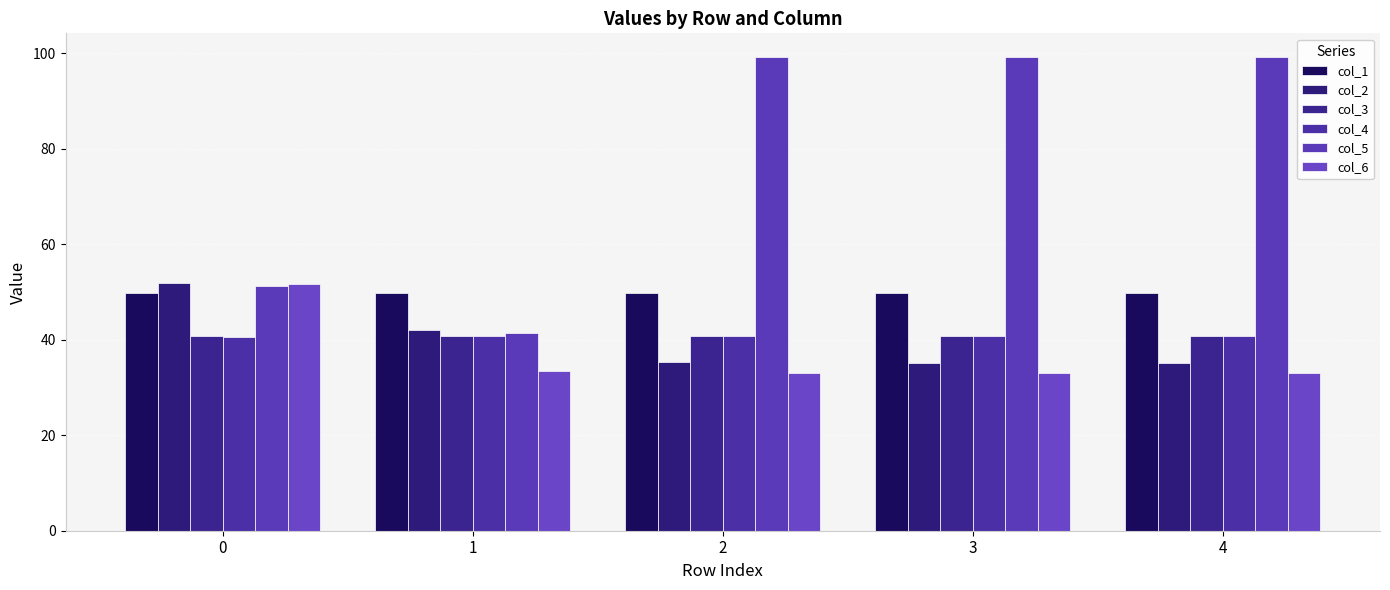

What is the sum of the col_5 values at 0 and 4?

150.4